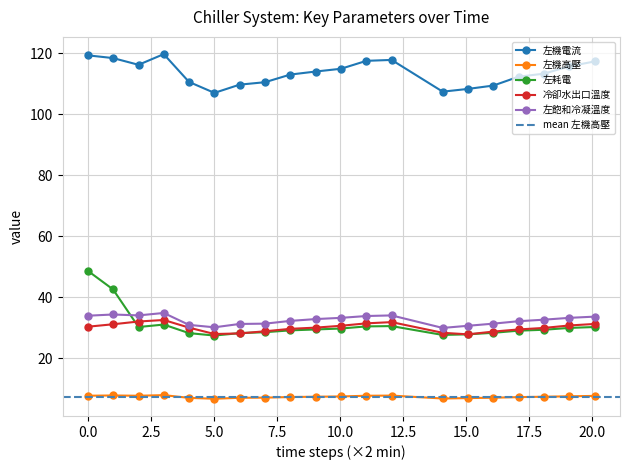

In 左機高壓, how many points are lower than both neighbors (excluding endpoints)?

3